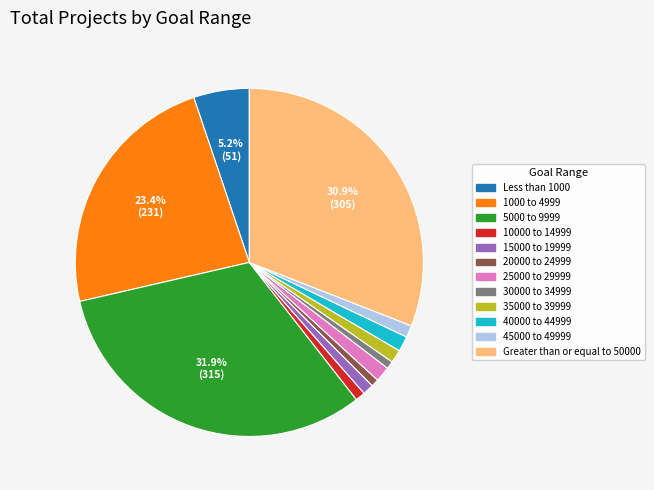

How many segments does this pie chart have?

12